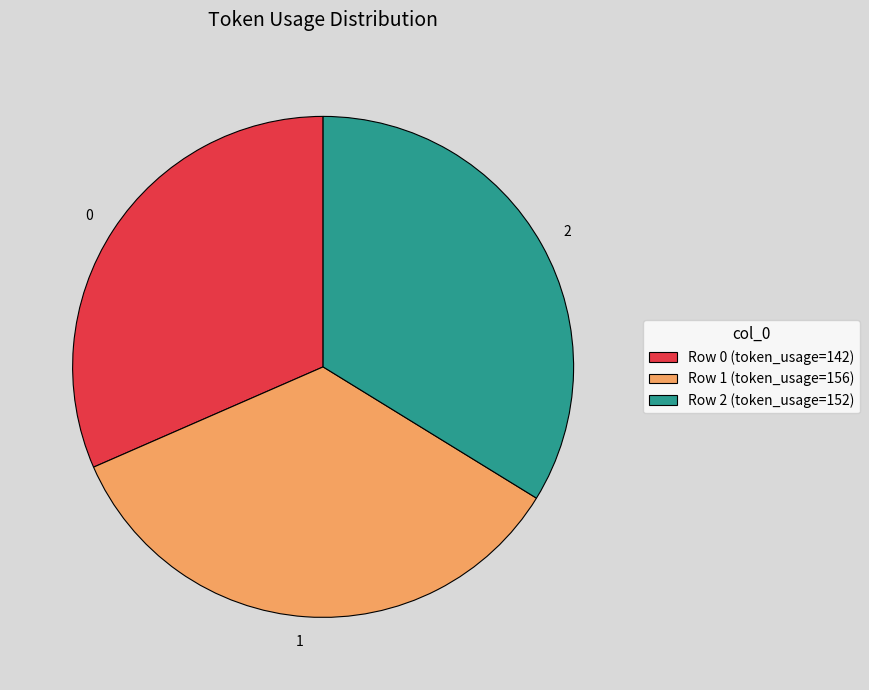

Do 1 and 2 together represent more than half of the pie?

Yes